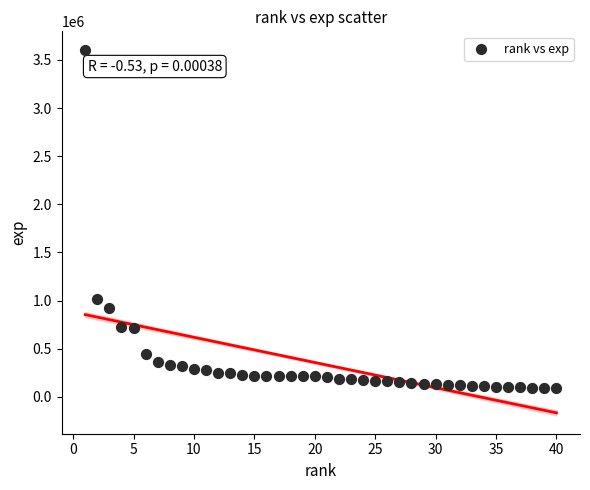

What Y value in the scatter plot is closest to 1850676?

1019976